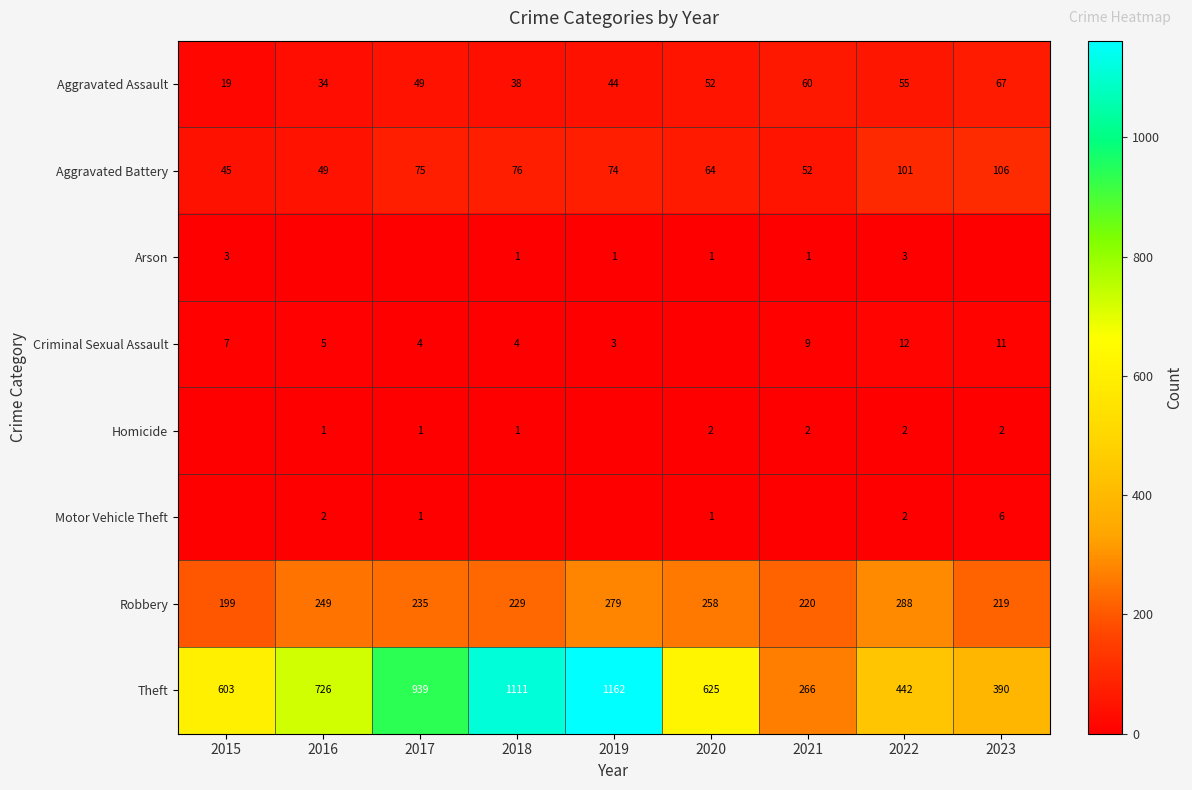

Is it true that Criminal Sexual Assault equals 3 at 2019?

True